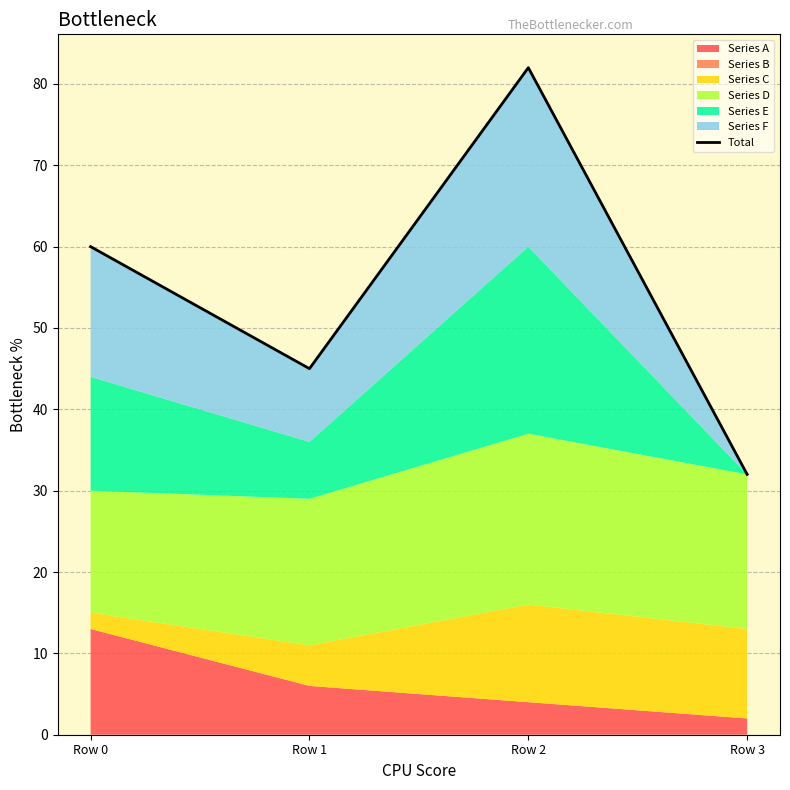

Is it true that the value at Row 0 is 60?

True